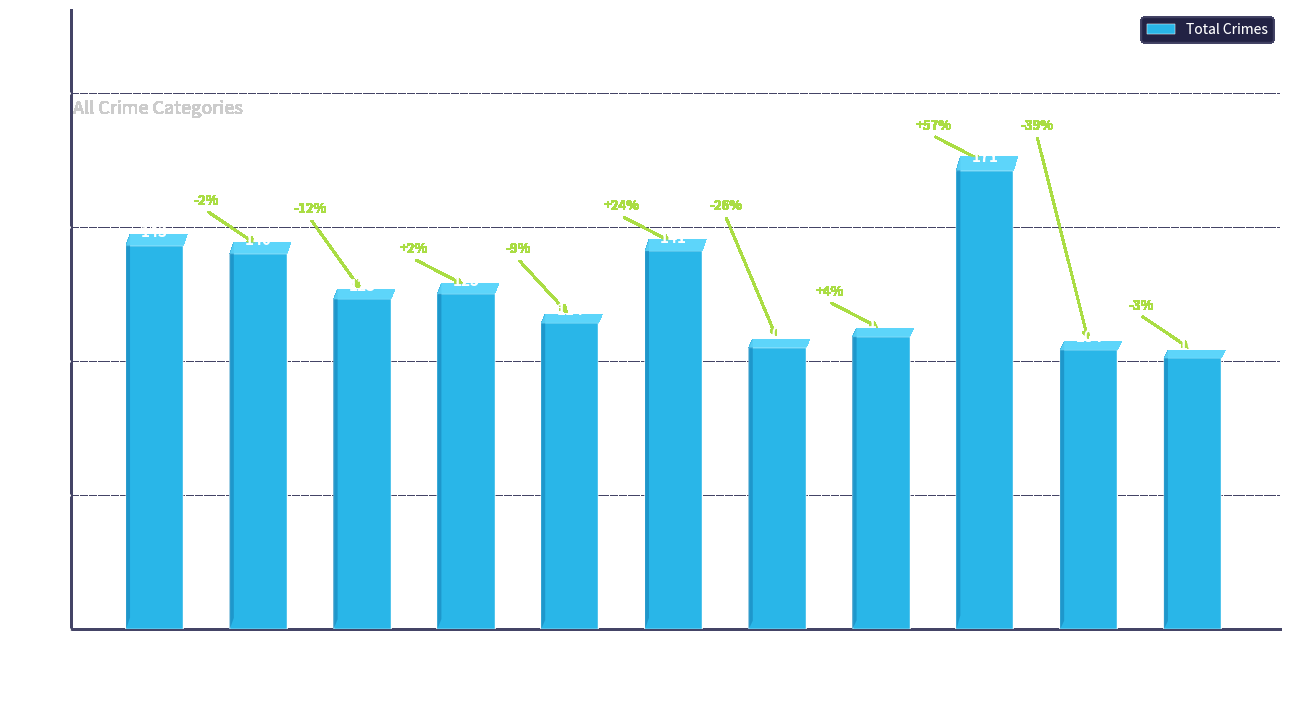

True or false: the data shows 57 at 2020.

False